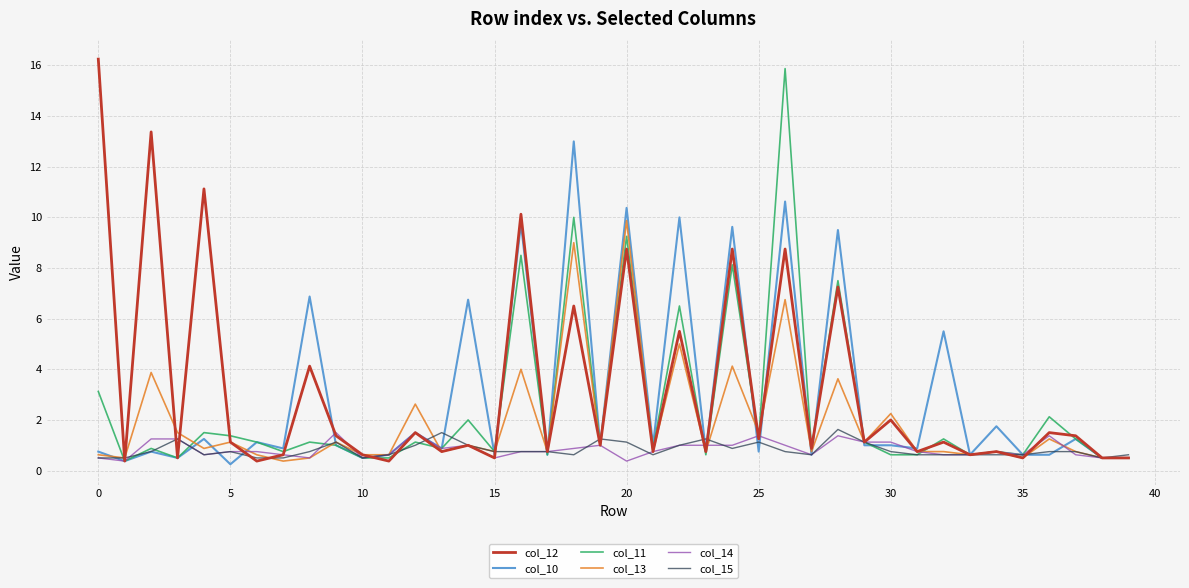

What is the lowest value of the col_14 series?

0.4